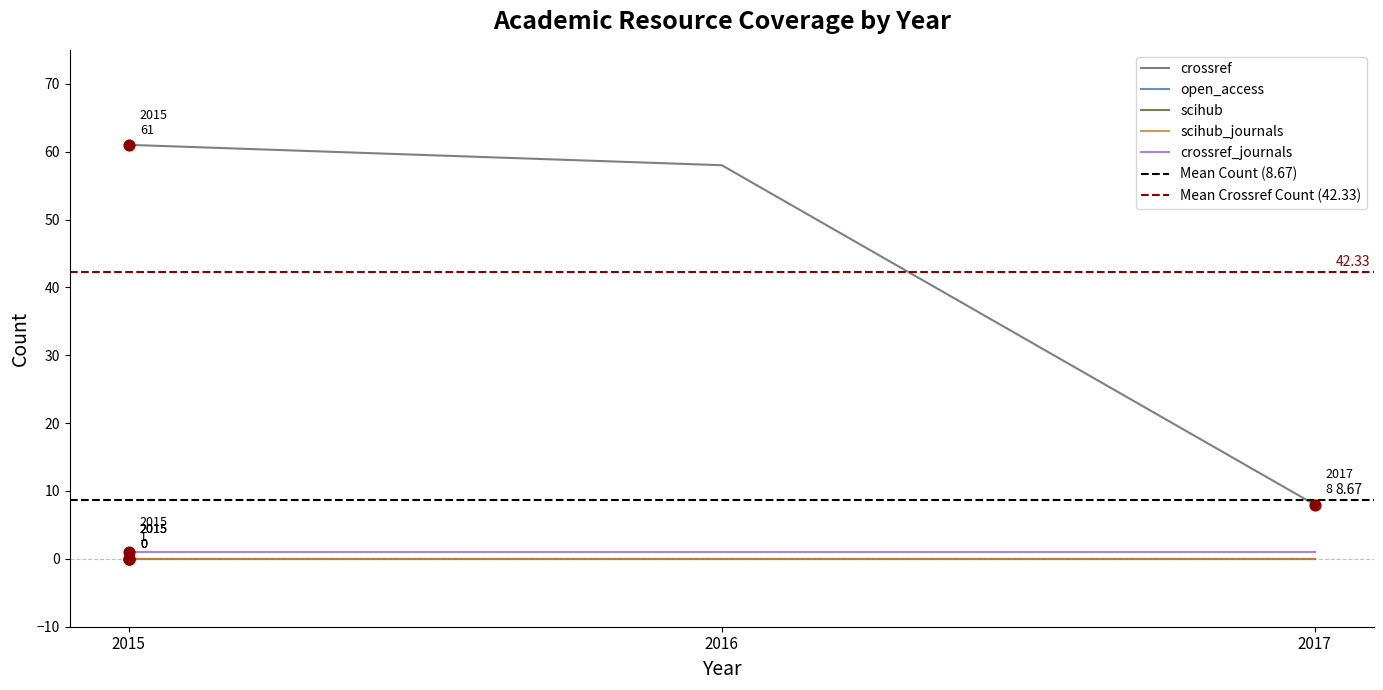

What are all the series names shown in the legend?

crossref, open_access, scihub, scihub_journals, crossref_journals